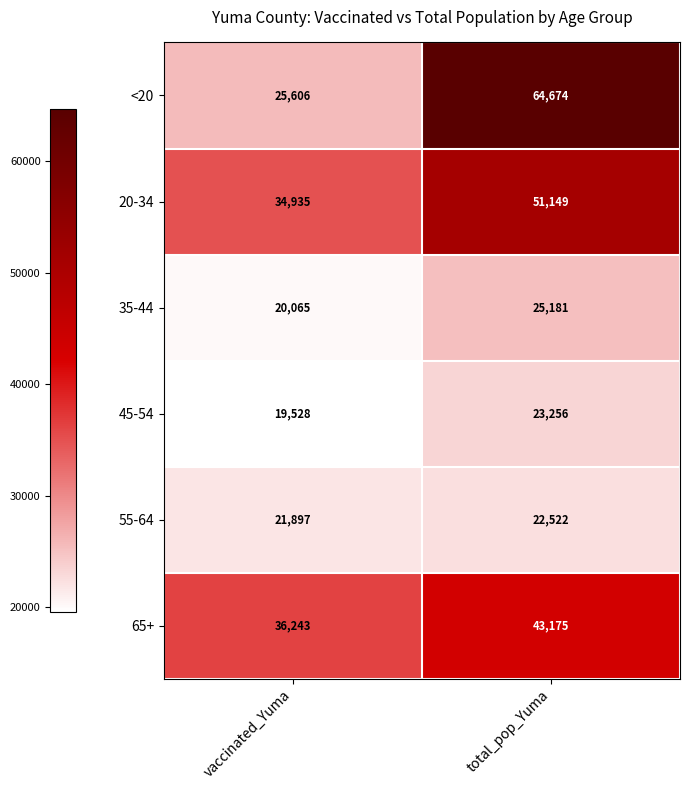

How many data points does each series have?

2